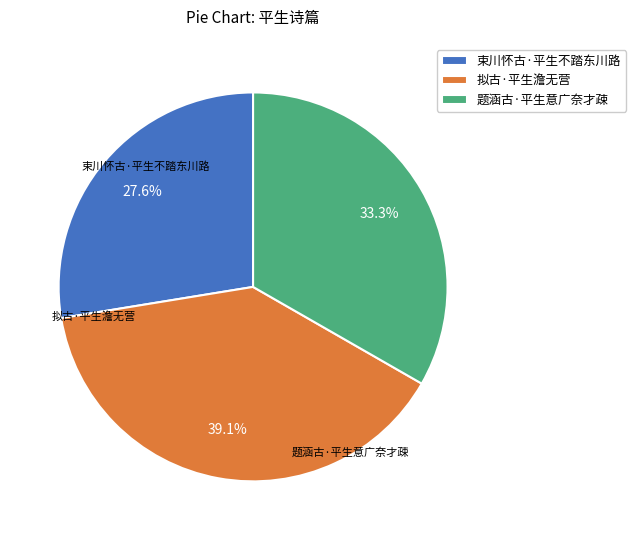

Which slice is the smallest?

束川怀古·平生不踏东川路